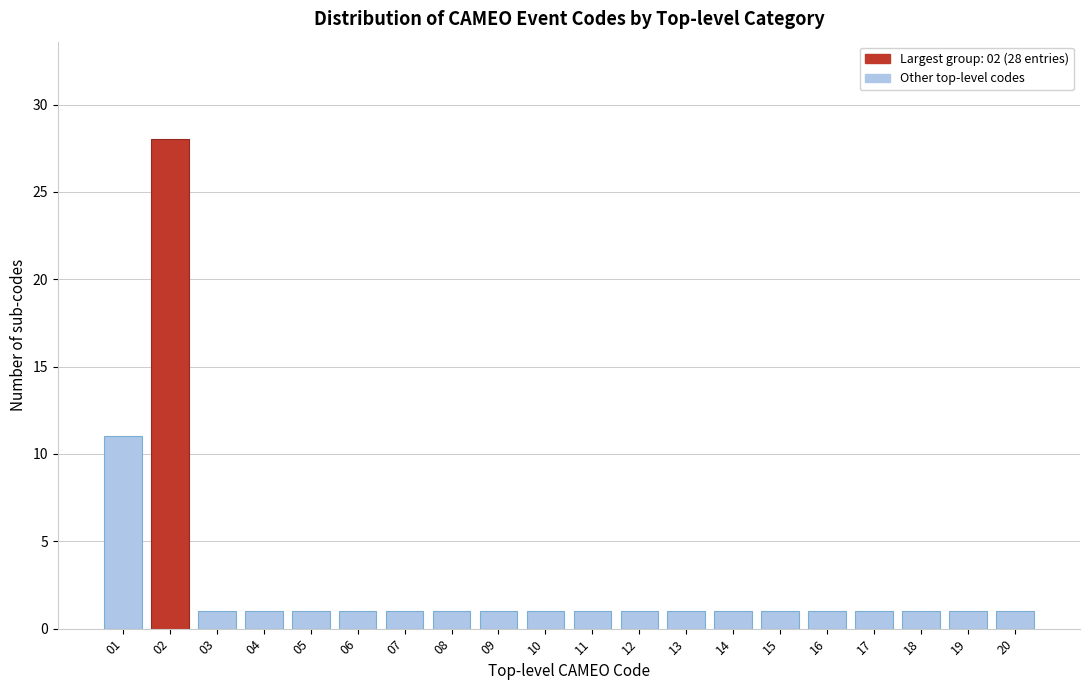

Reading left to right, extract all data points from this chart.

11	28	1	1	1	1	1	1	1	1	1	1	1	1	1	1	1	1	1	1